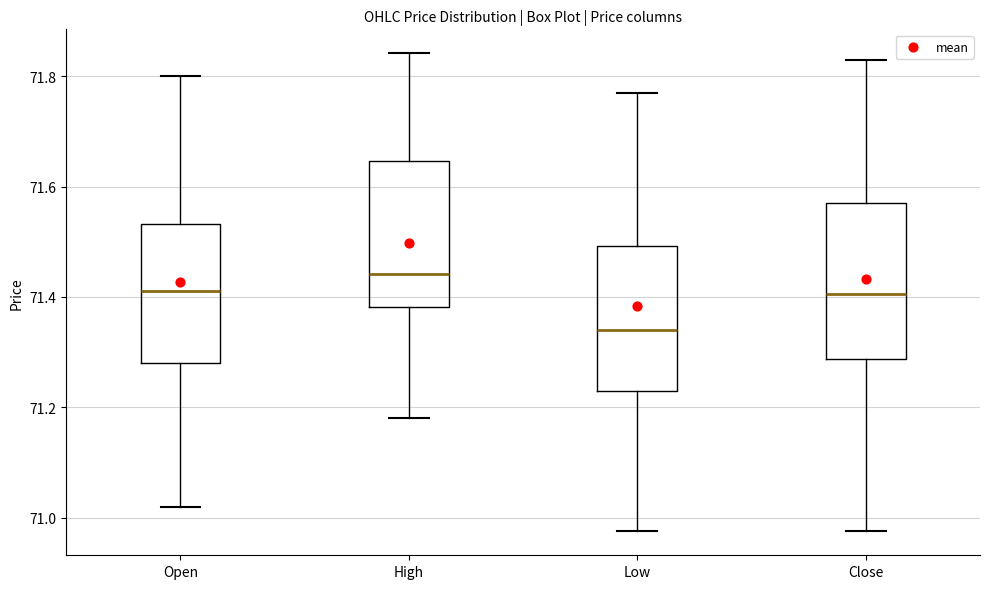

Reading left to right, read every box against the y-axis: the position of its median line, the range the box covers, and the ends of its whiskers. The values are not printed on the chart, so give them approximately, as read against the axis.

Open: median 71.42, box 71.28 to 71.54, whiskers 71.02 to 71.80
High: median 71.44, box 71.38 to 71.64, whiskers 71.18 to 71.84
Low: median 71.34, box 71.24 to 71.50, whiskers 70.98 to 71.78
Close: median 71.40, box 71.28 to 71.58, whiskers 70.98 to 71.84